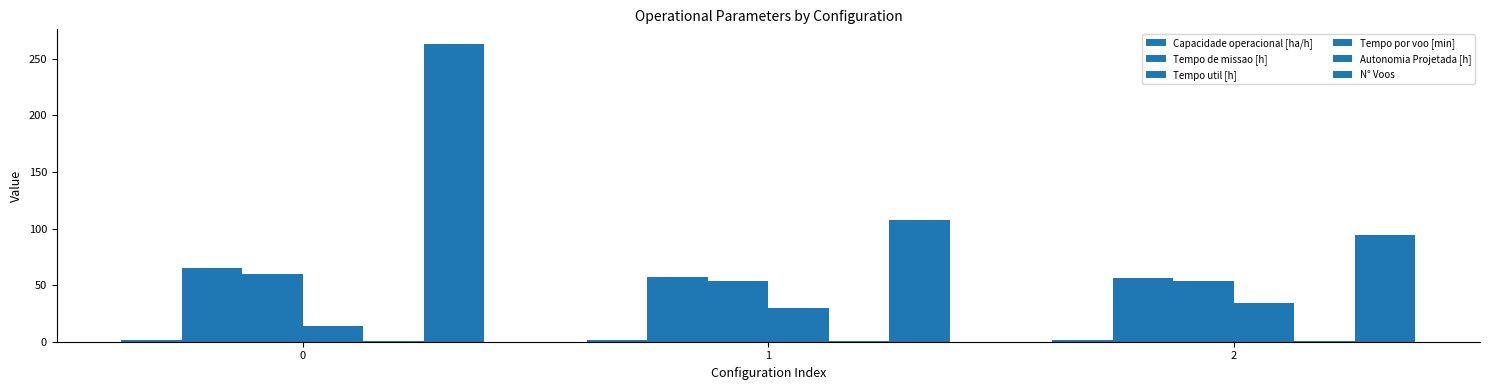

How many groups of bars are there?

3